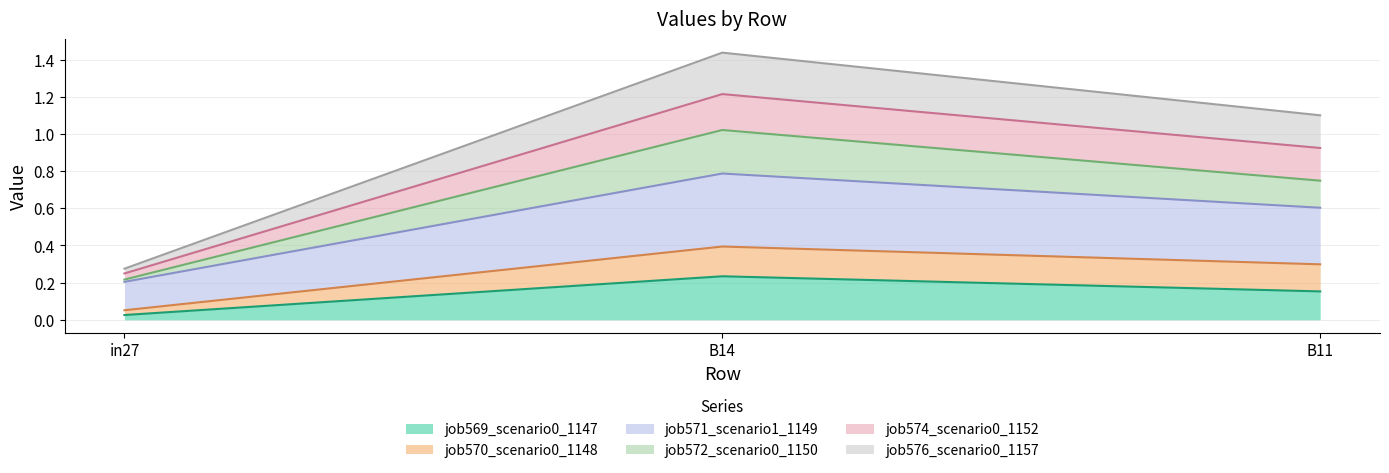

At which label does job576_scenario0_1157 reach its peak?

B14